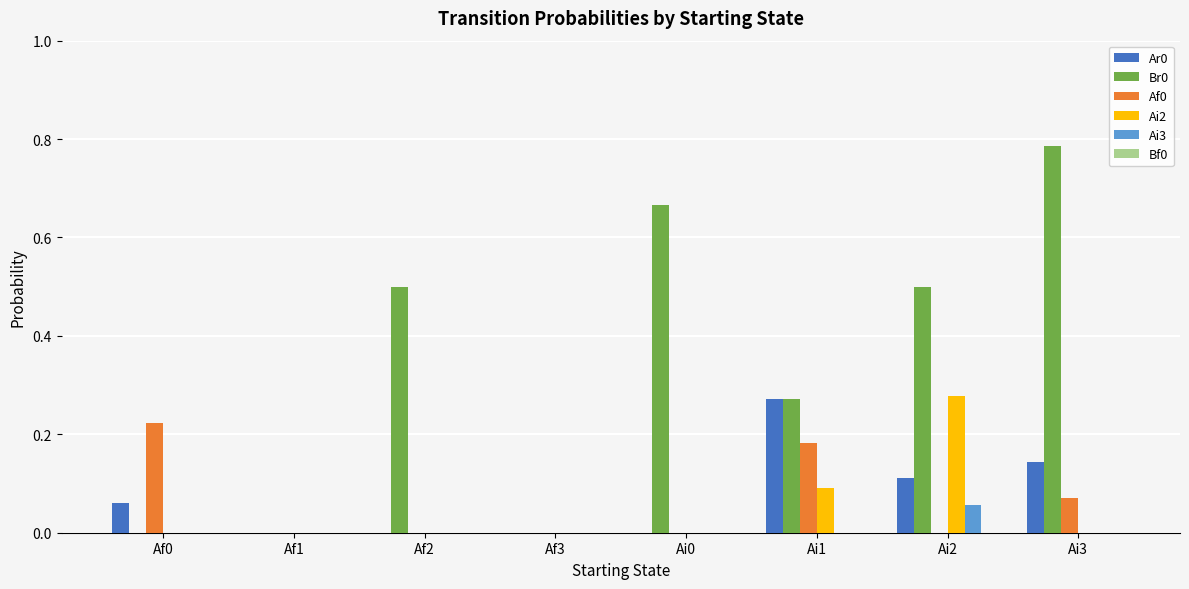

Is it true that Ai2 equals 0.1 at Af1?

False